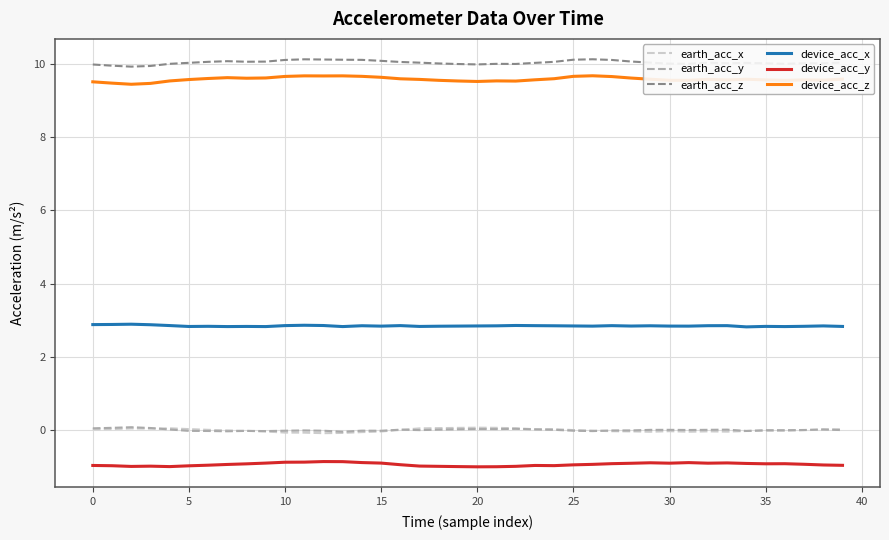

How many times do earth_acc_x and earth_acc_y cross each other?

5